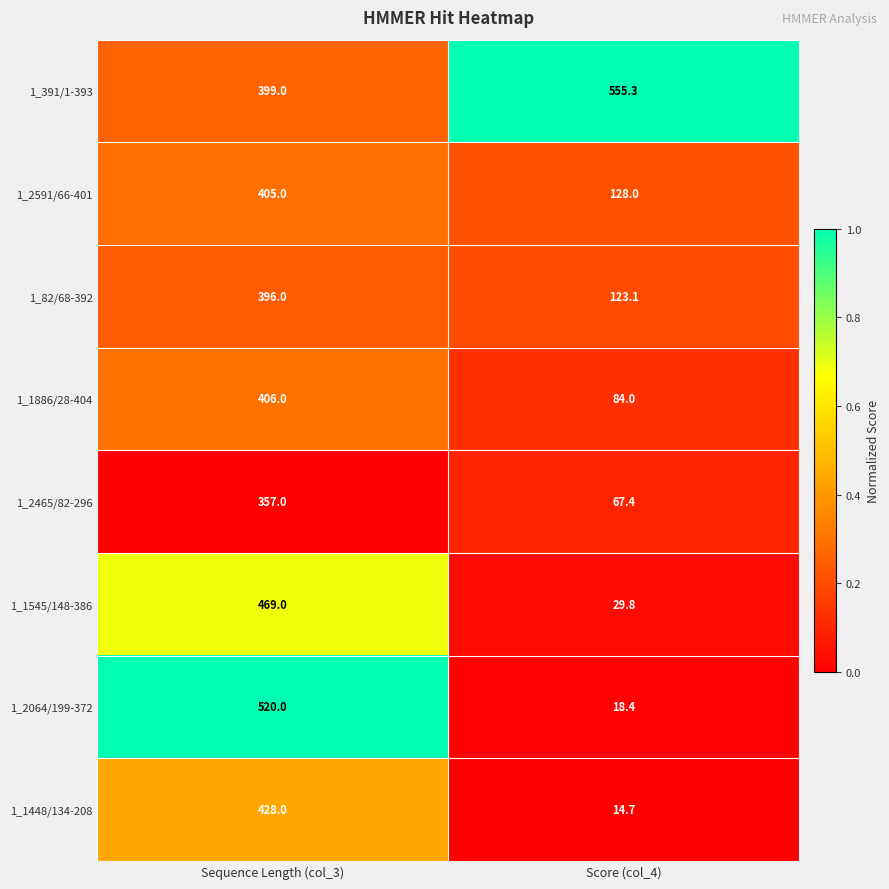

What is the difference between the 1_82/68-392 values at Score (col_4) and Sequence Length (col_3)?

272.9